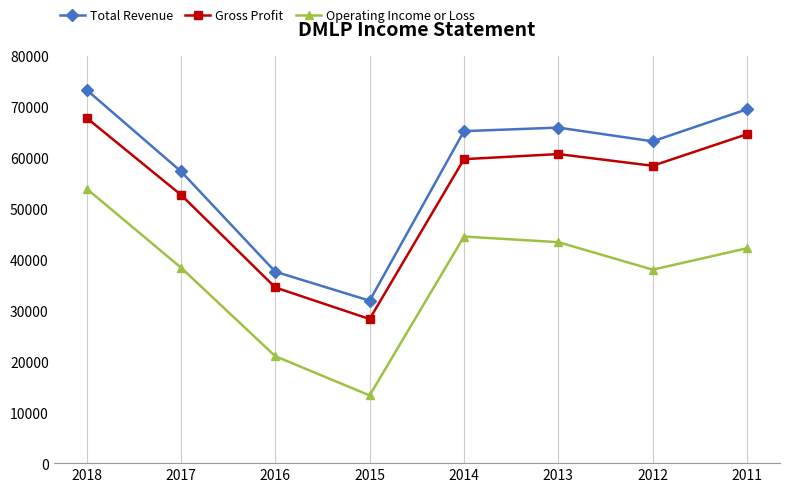

True or false: Operating Income or Loss and Gross Profit intersect in this chart.

False